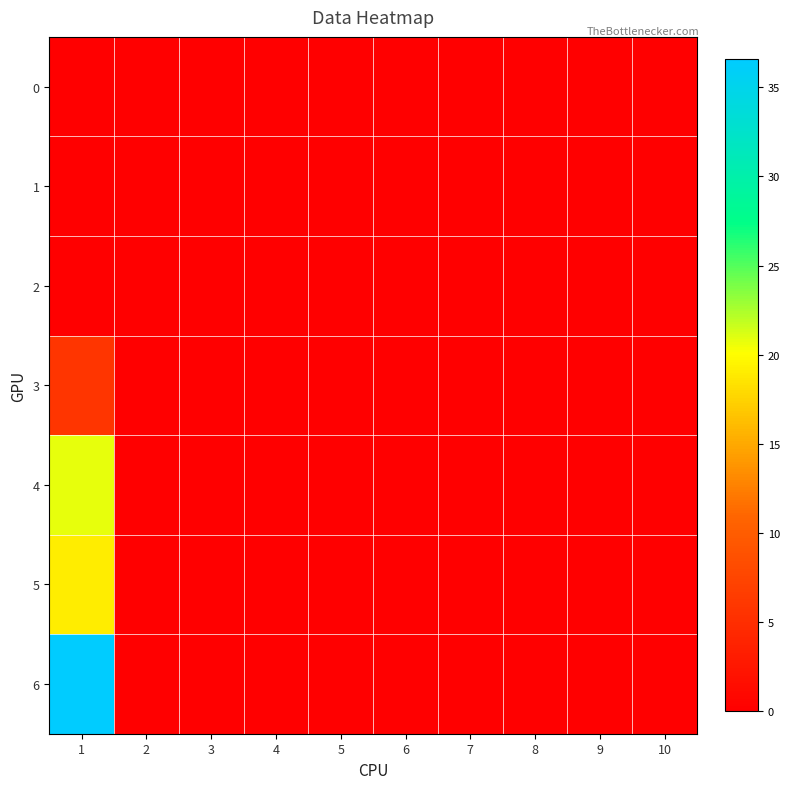

List the series in order of their peak value, highest first.

6, 4, 5, 3, 0, 1, 2